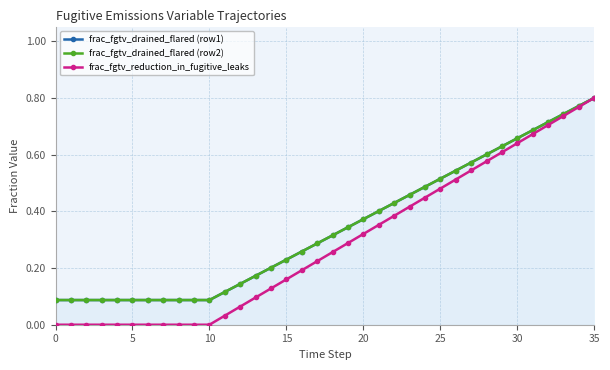

How many data points does each series have?

36